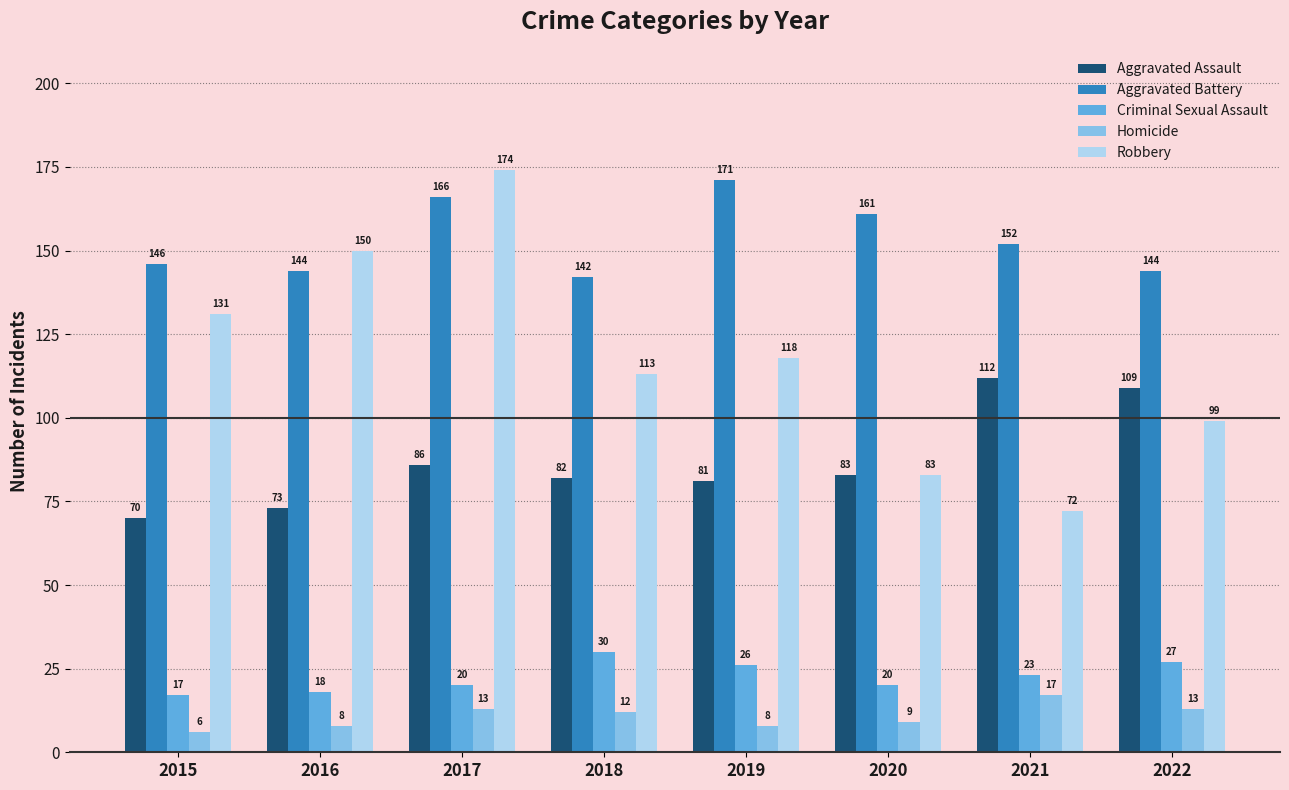

The value of Aggravated Battery at 2018 is 142. True or false?

True